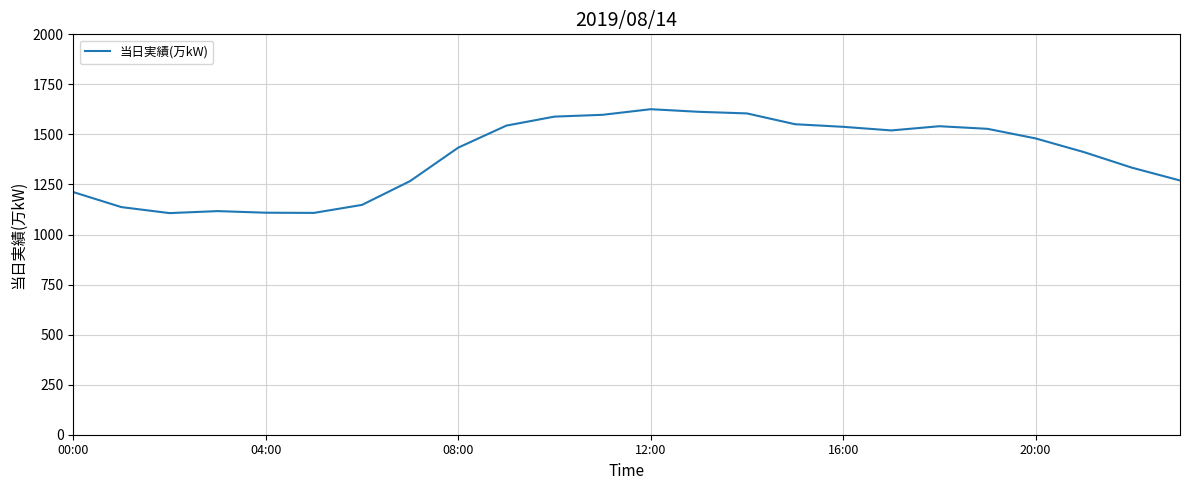

What is the difference between the maximum and minimum values?

519